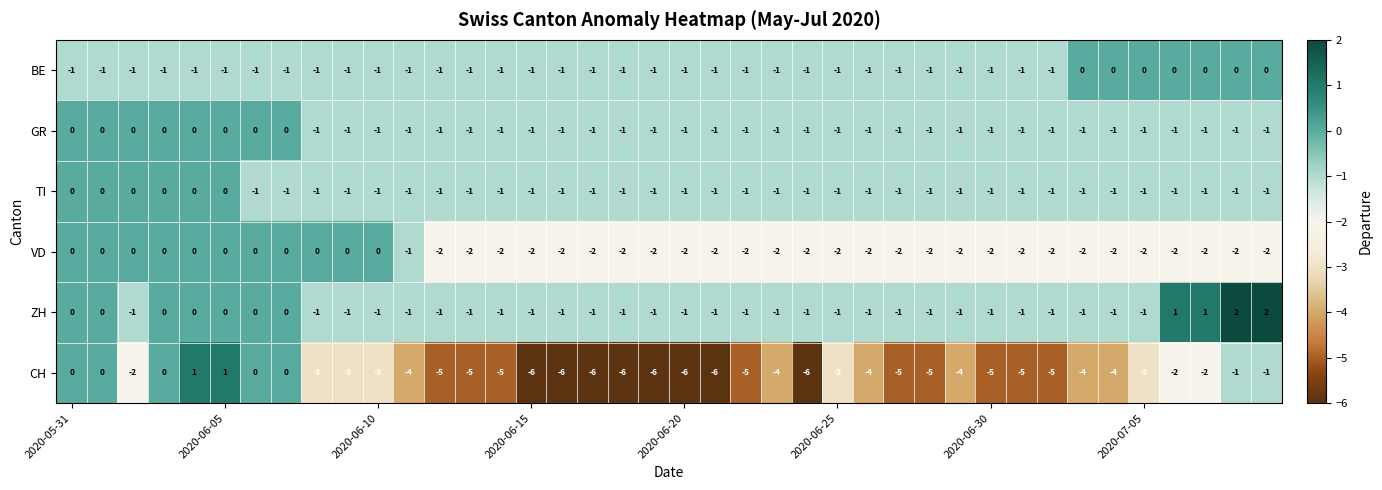

Which series has the widest spread of values?

CH